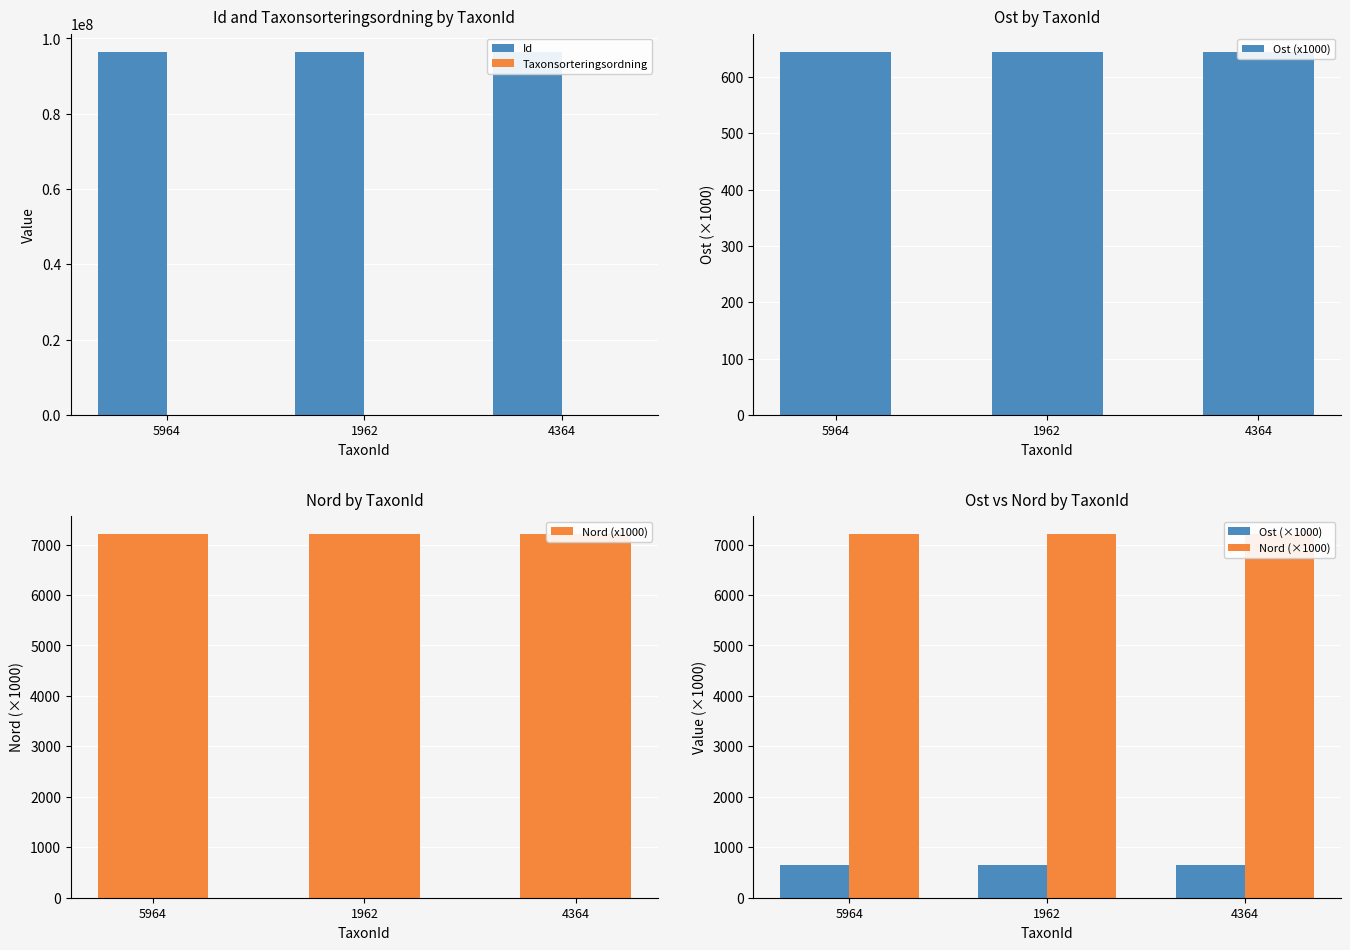

List the labels in order of Nord (×1000) value, largest first.

1962, 4364, 5964